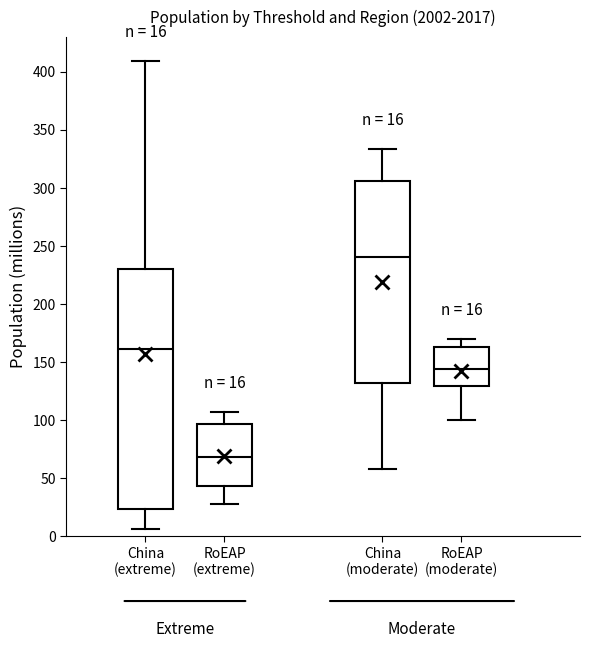

Which box's median line is the lowest?

RoEAP (extreme)